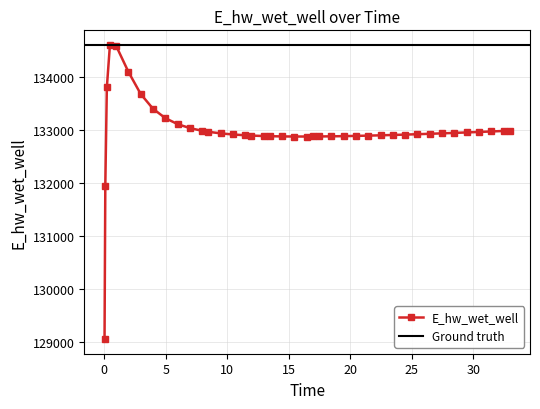

What is the average value?

132987.2